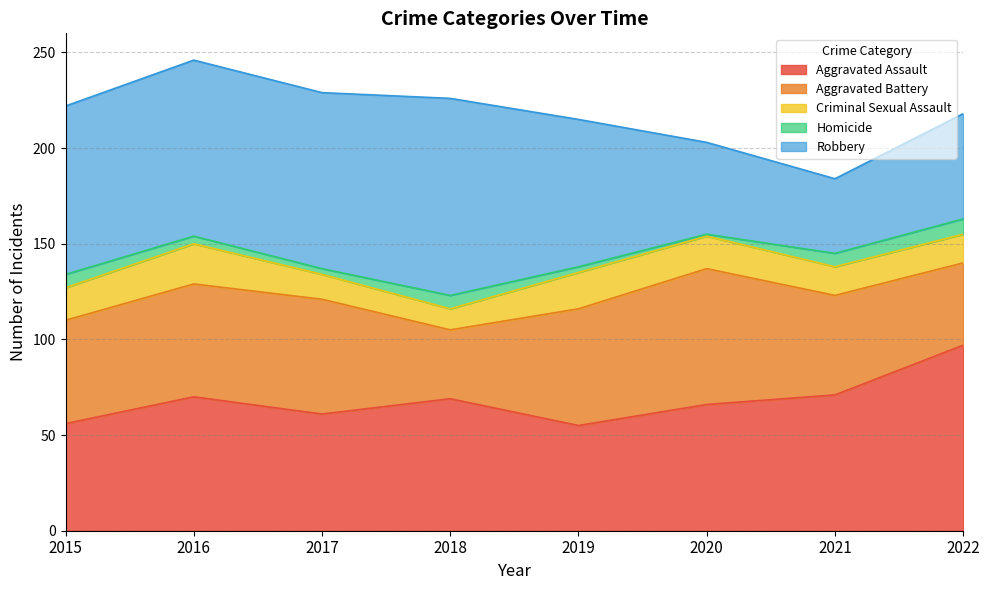

Which category has the lowest value in the Robbery series?

2021